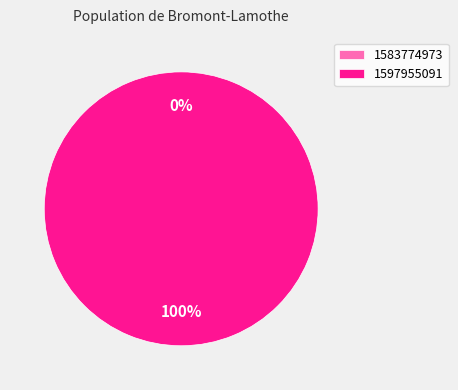

Is there a majority slice in this chart?

Yes